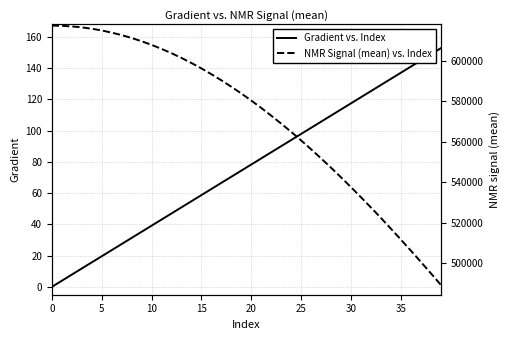

Is the value of Gradient vs. Index at 20 greater than the value of NMR Signal (mean) vs. Index at 17?

No